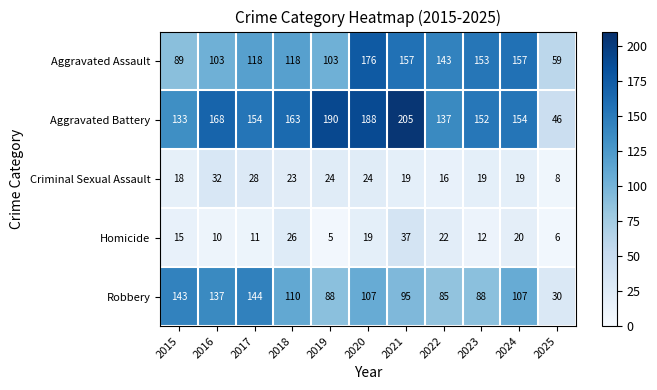

Is the value of Homicide at 2018 greater than the value of Robbery at 2016?

No